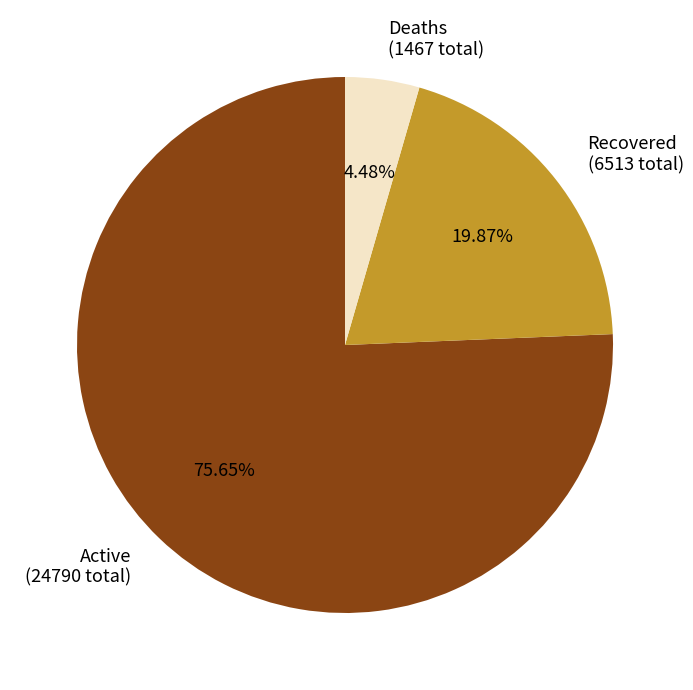

Rank the categories by value from highest to lowest.

Active, Recovered, Deaths